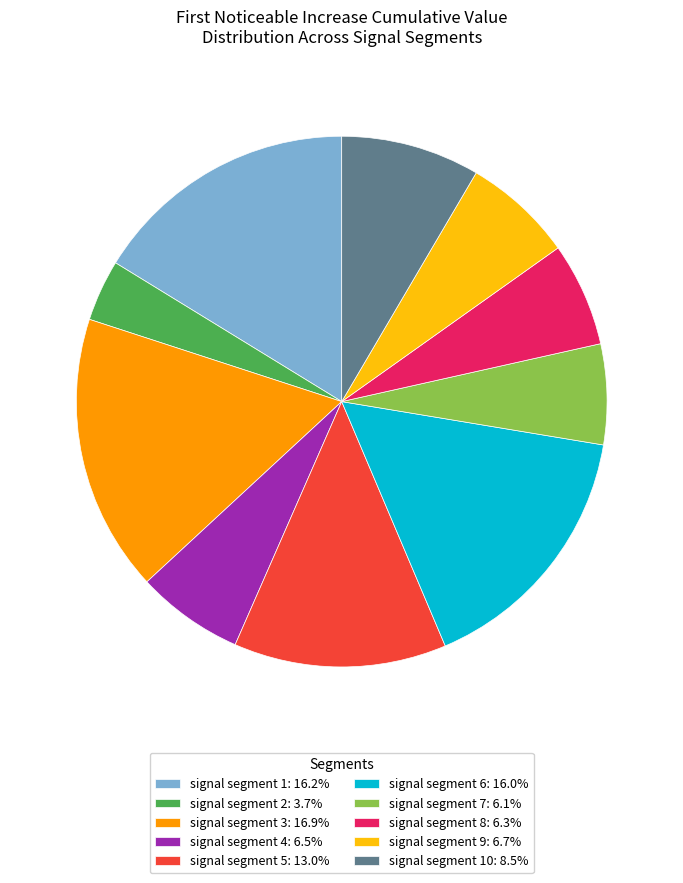

Is signal segment 6: 16.0% the majority of the pie?

No